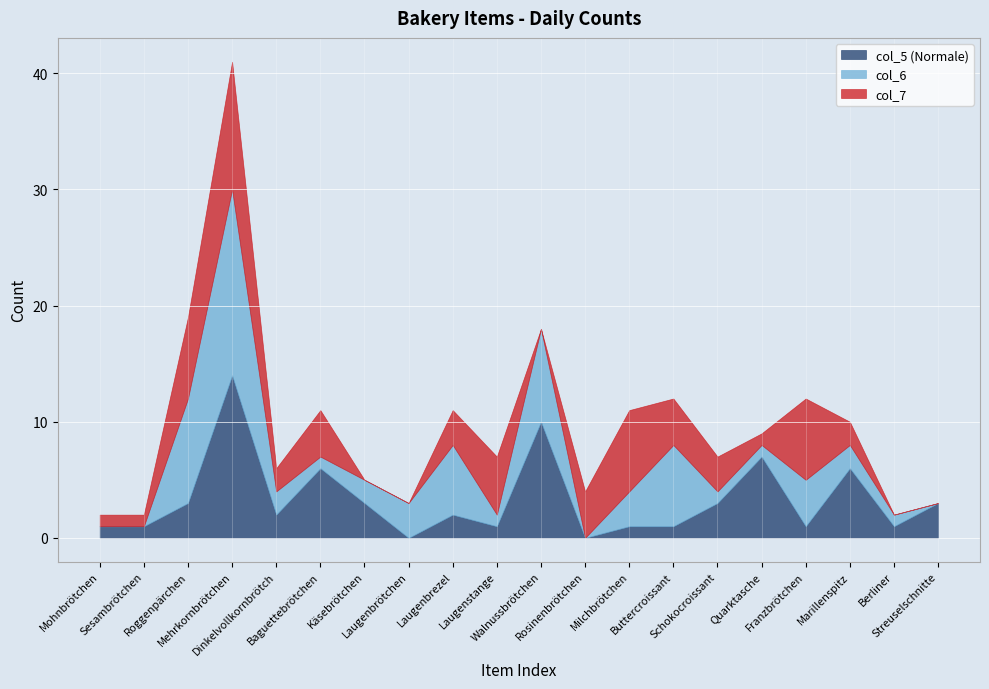

Reading right to left, transcribe all the data shown in this chart.

col_5 (Normale): Streuselschnitte=3	Berliner=1	Marillenspitz=6	Franzbrötchen=1	Quarktasche=7	Schokocroissant=3	Buttercroissant=1	Milchbrötchen=1	Rosinenbrötchen=0	Walnussbrötchen=10	Laugenstange=1	Laugenbrezel=2	Laugenbrötchen=0	Käsebrötchen=3	Baguettebrötchen=6	Dinkelvollkornbrötch=2	Mehrkornbrötchen=14	Roggenpärchen=3	Sesambrötchen=1	Mohnbrötchen=1
col_6: Streuselschnitte=0	Berliner=1	Marillenspitz=2	Franzbrötchen=4	Quarktasche=1	Schokocroissant=1	Buttercroissant=7	Milchbrötchen=3	Rosinenbrötchen=0	Walnussbrötchen=8	Laugenstange=1	Laugenbrezel=6	Laugenbrötchen=3	Käsebrötchen=2	Baguettebrötchen=1	Dinkelvollkornbrötch=2	Mehrkornbrötchen=16	Roggenpärchen=9	Sesambrötchen=0	Mohnbrötchen=0
col_7: Streuselschnitte=0	Berliner=0	Marillenspitz=2	Franzbrötchen=7	Quarktasche=1	Schokocroissant=3	Buttercroissant=4	Milchbrötchen=7	Rosinenbrötchen=4	Walnussbrötchen=0	Laugenstange=5	Laugenbrezel=3	Laugenbrötchen=0	Käsebrötchen=0	Baguettebrötchen=4	Dinkelvollkornbrötch=2	Mehrkornbrötchen=11	Roggenpärchen=7	Sesambrötchen=1	Mohnbrötchen=1